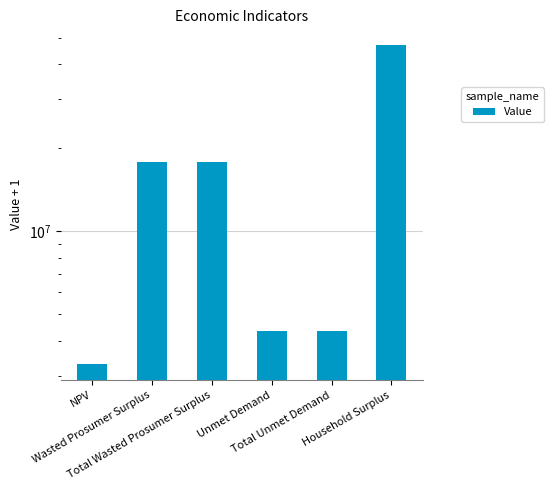

Which label corresponds to the largest value in the chart?

Household Surplus